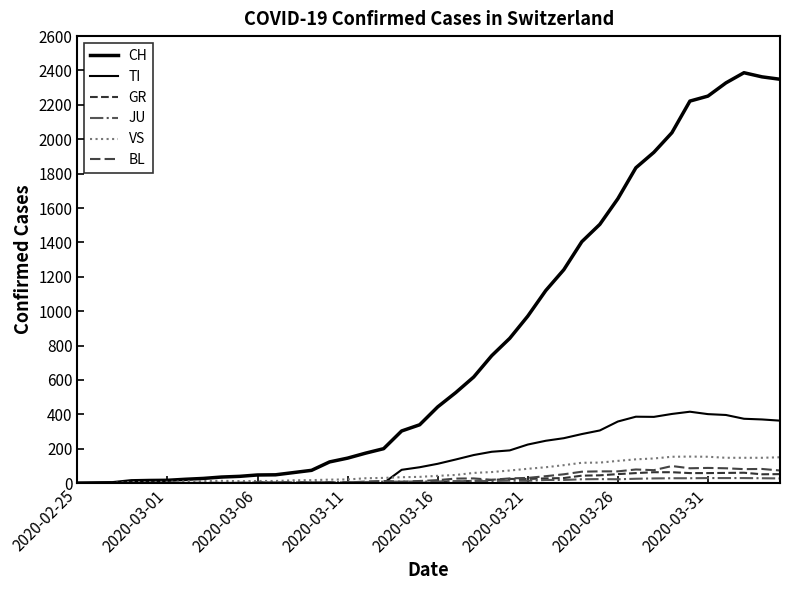

Does the chart display data point markers on the line(s)?

No